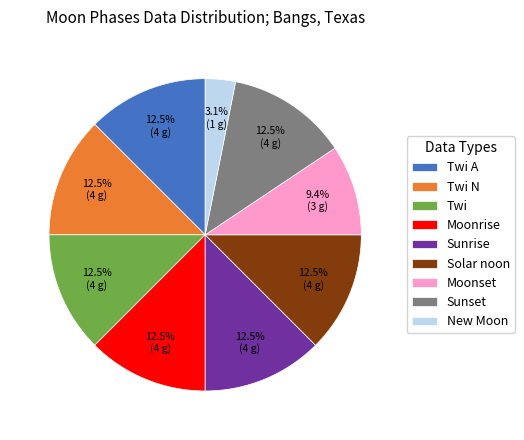

What is the total percentage of Twi A and New Moon?

15.6%